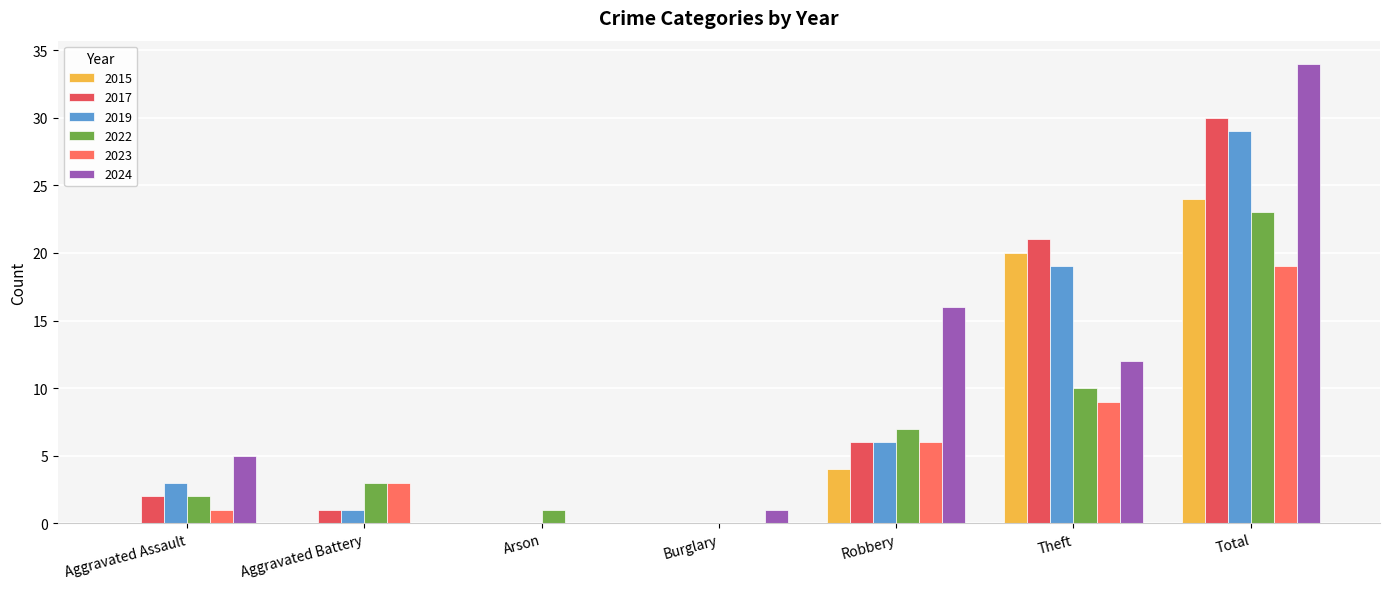

At Aggravated Assault, list the series in order from smallest to largest.

2015, 2023, 2017, 2022, 2019, 2024